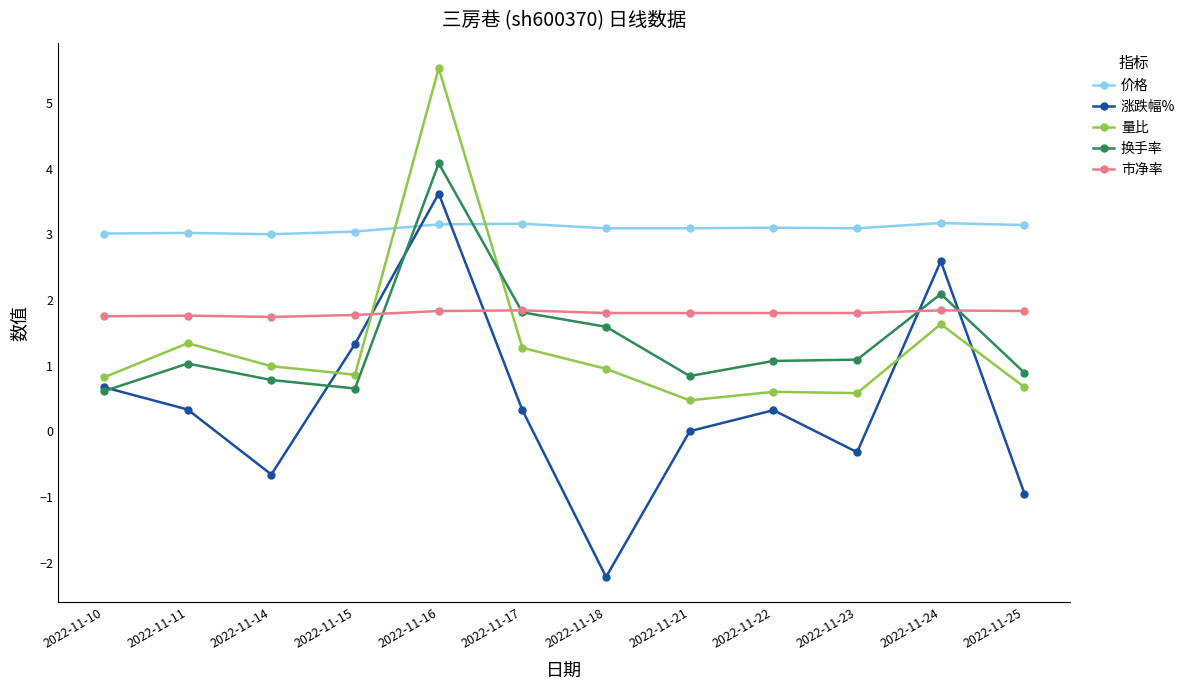

What are all the series names shown in the legend?

价格, 涨跌幅%, 量比, 换手率, 市净率